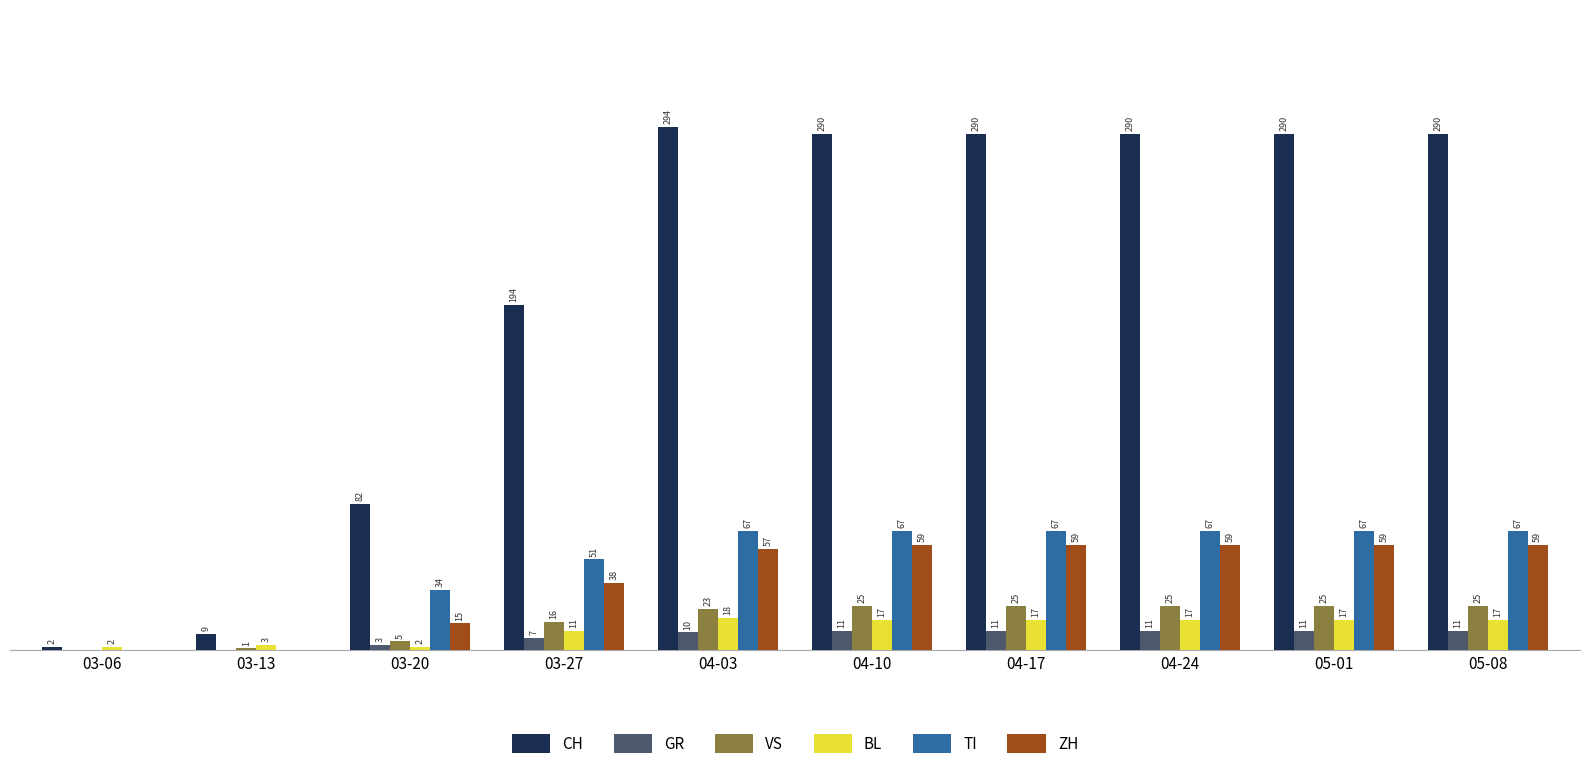

Which series has the largest total across all categories?

CH